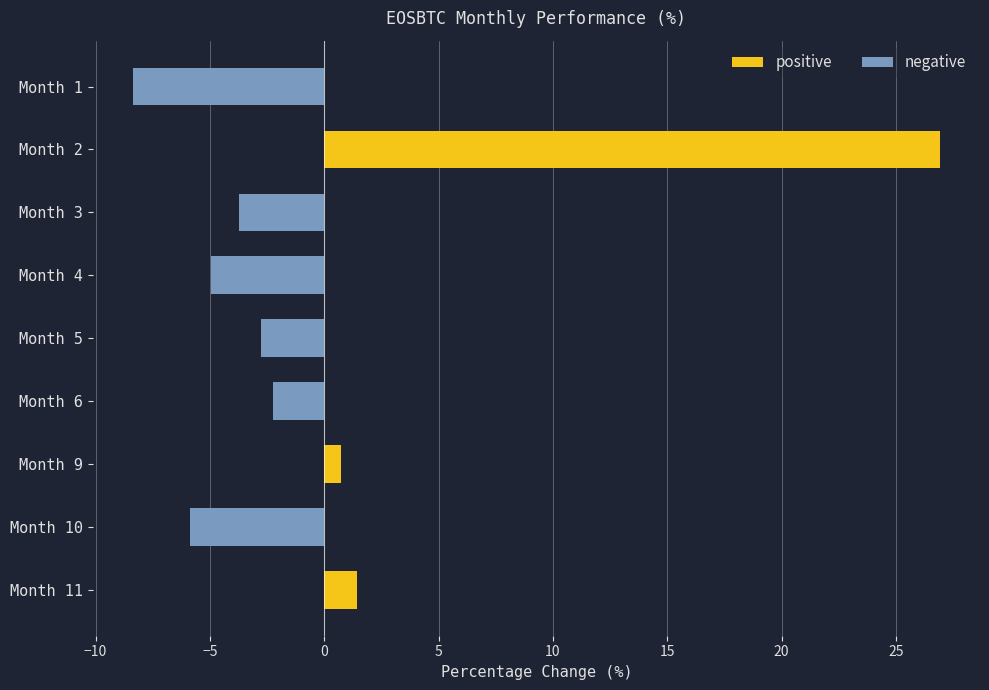

Rank the categories by value from highest to lowest.

Month 2, Month 11, Month 9, Month 6, Month 5, Month 3, Month 4, Month 10, Month 1